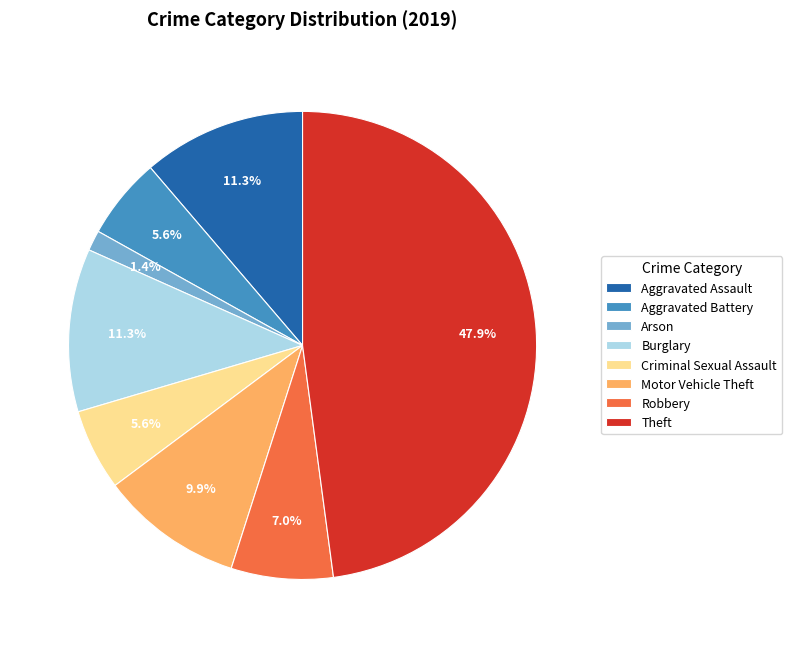

Is it true that Motor Vehicle Theft is 4% of the pie?

False